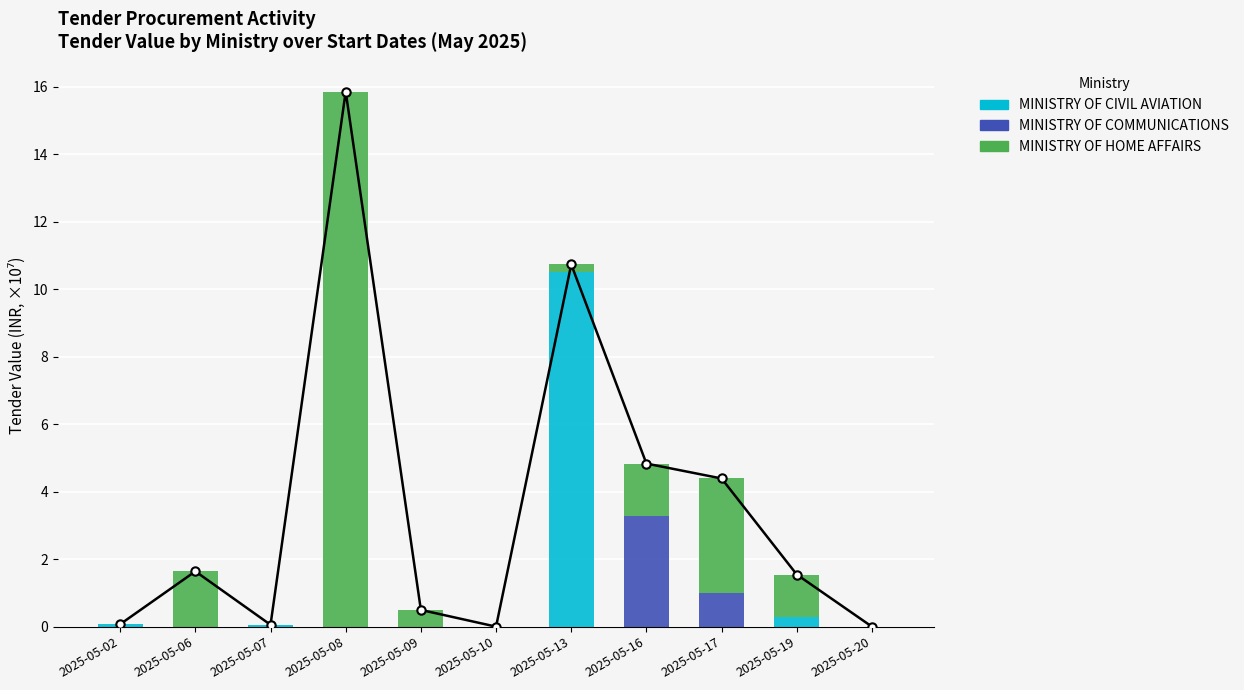

What is the sum of all MINISTRY OF CIVIL AVIATION values?

10.9